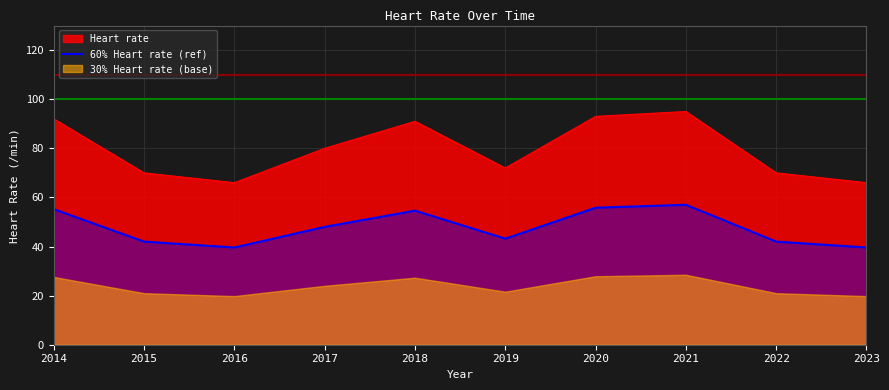

Which has a higher value, 2015 or 2023?

2015